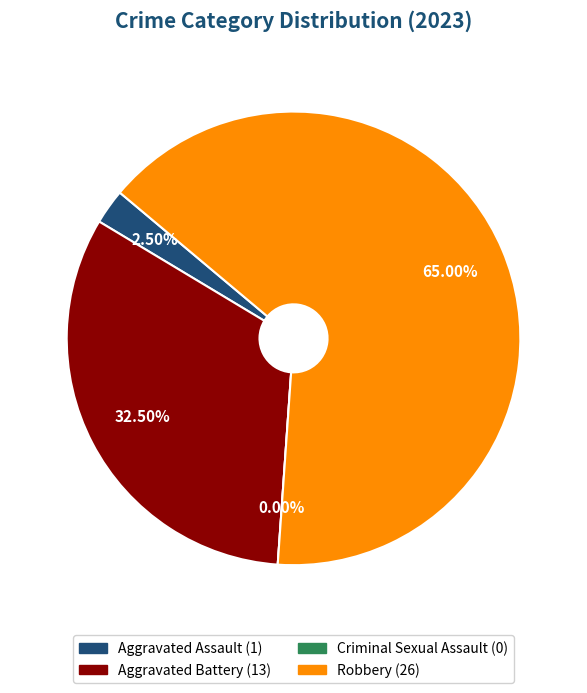

What is the smallest slice in the pie chart?

Criminal Sexual Assault